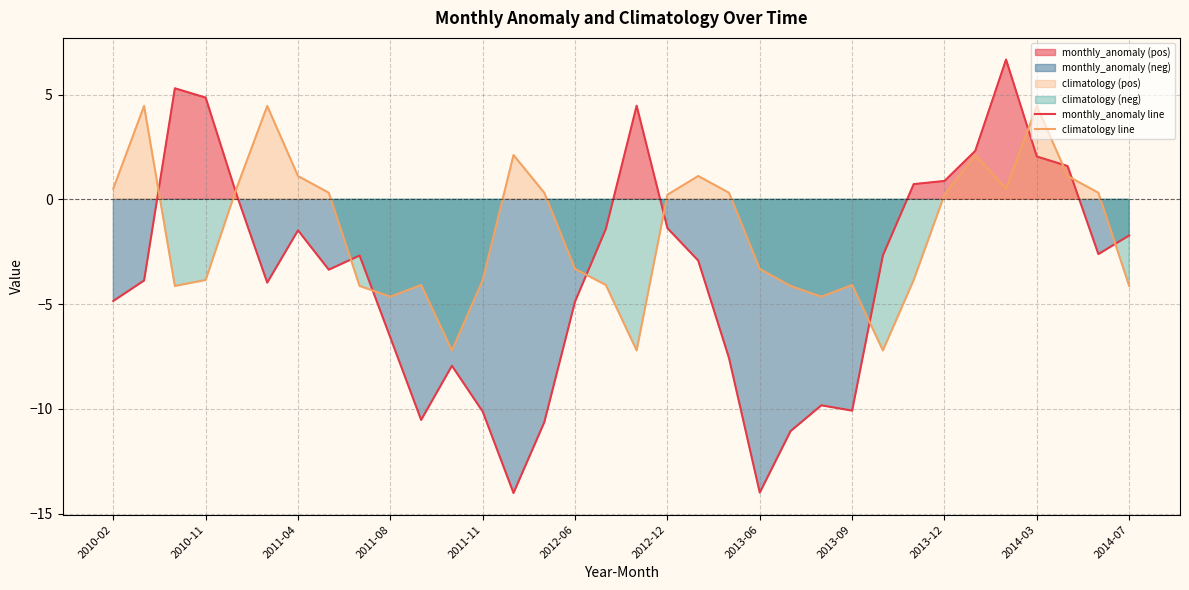

How many lines are shown in the chart?

2